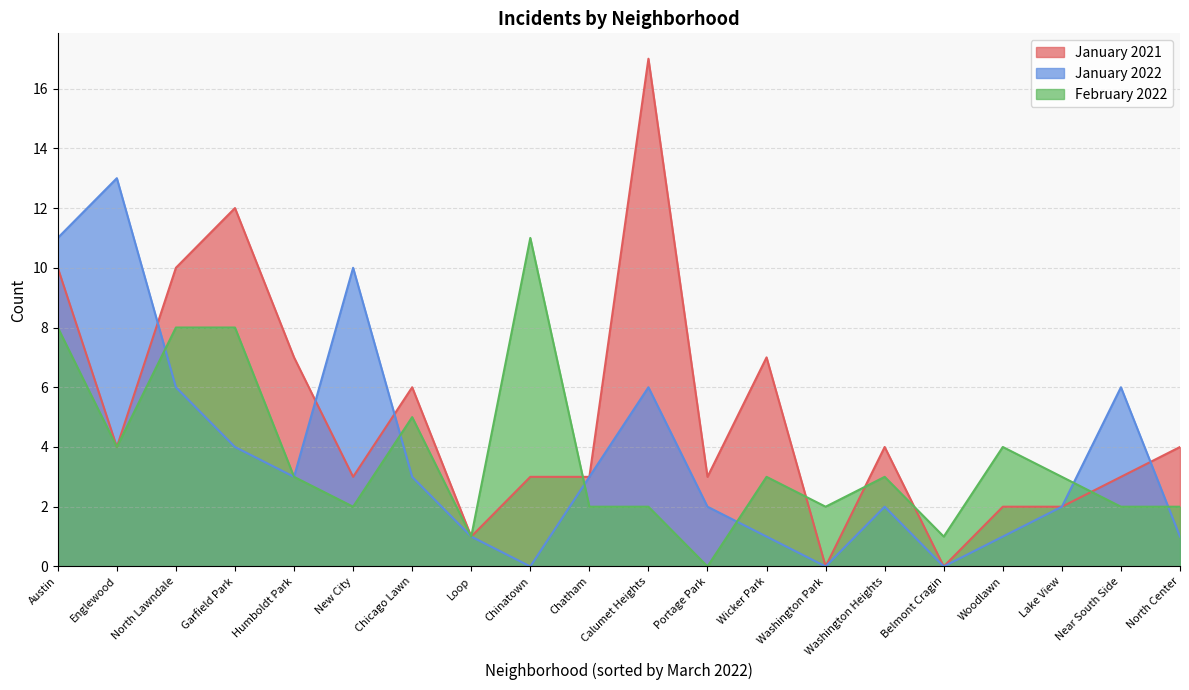

True or false: February 2022 and January 2021 cross at least once.

True